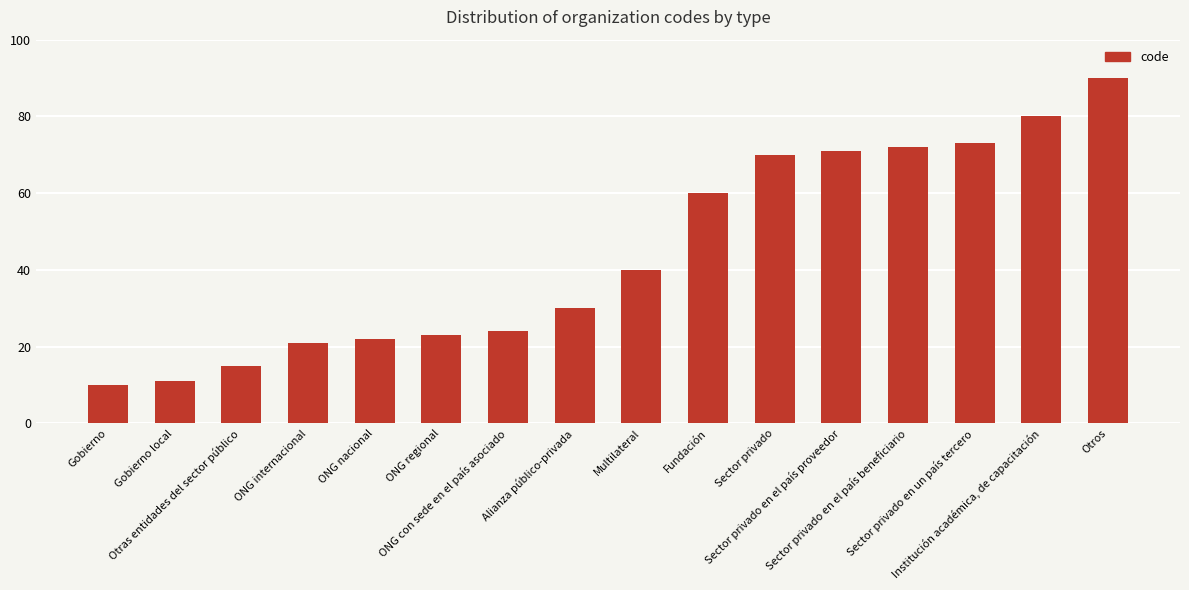

What is the difference between the second highest and second lowest values?

69